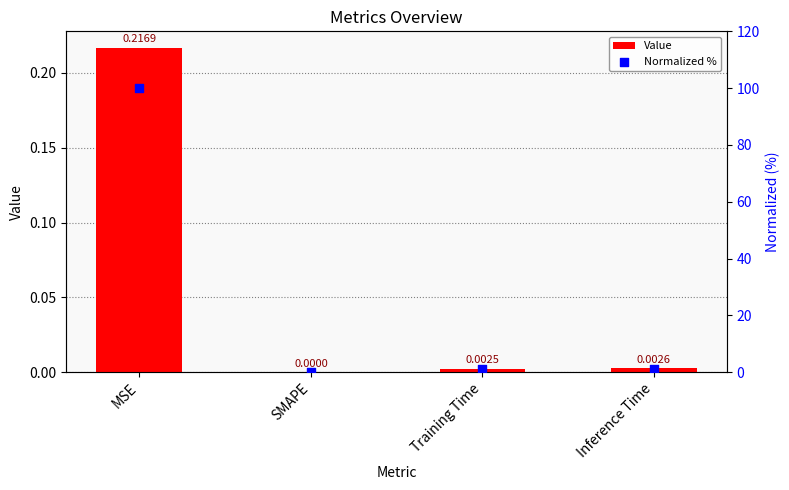

At which category is the sum across all series the highest?

MSE